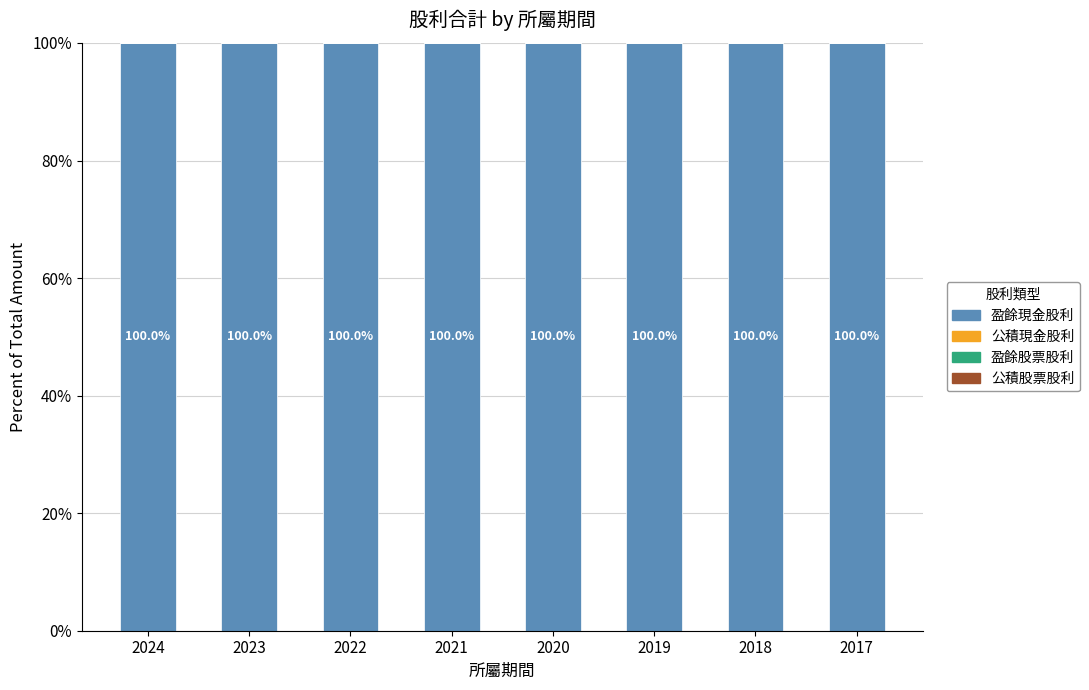

At which category is the sum across all series the highest?

2024